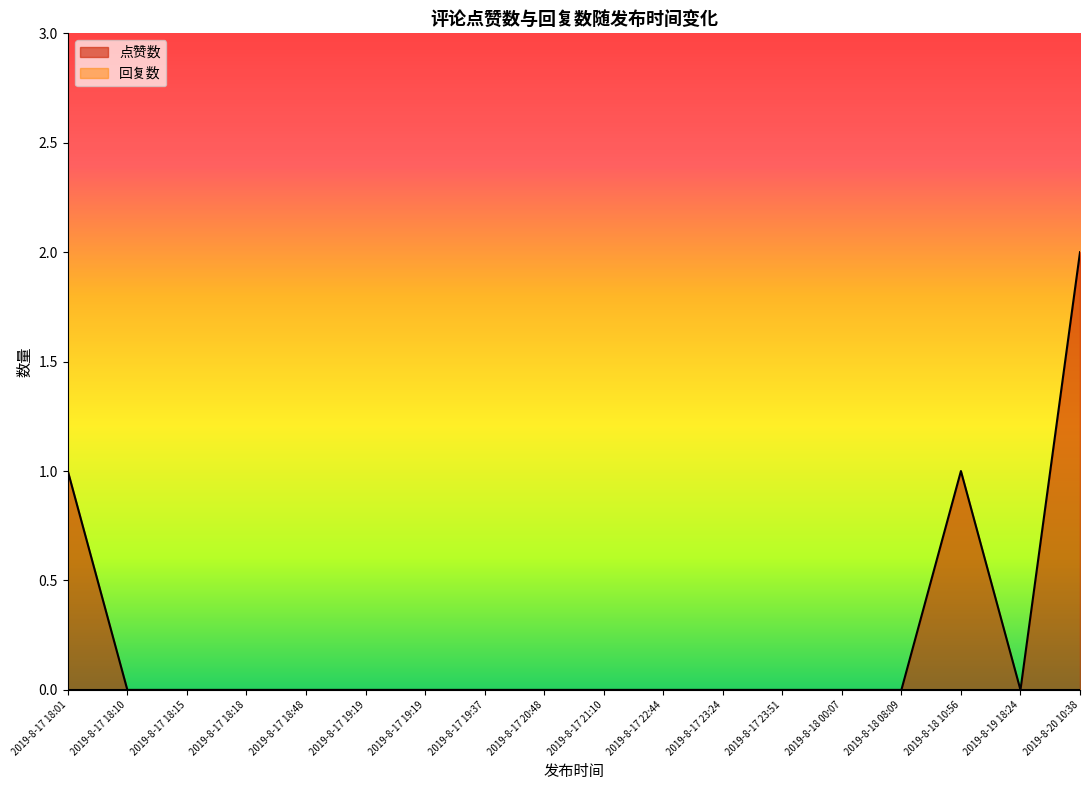

At which category does the chart reach its minimum across all series?

2019-8-17 18:10